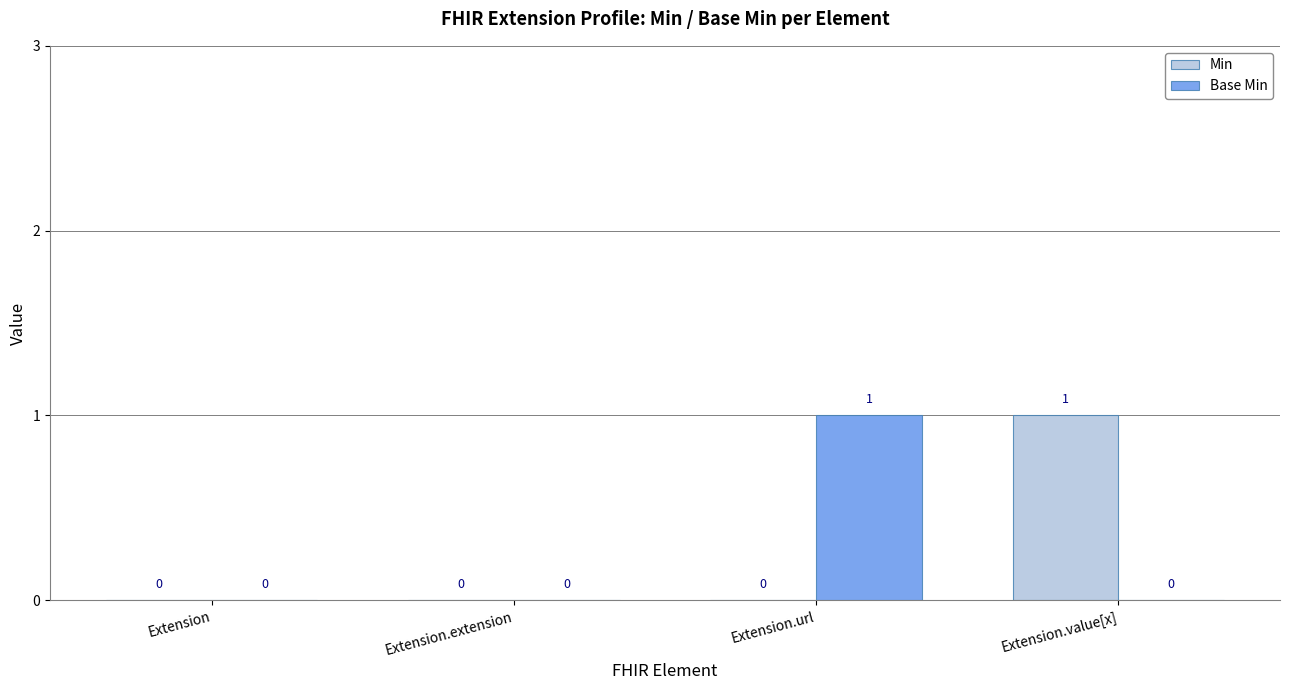

Between Extension.extension and Extension.url, which series saw the biggest shift?

Base Min